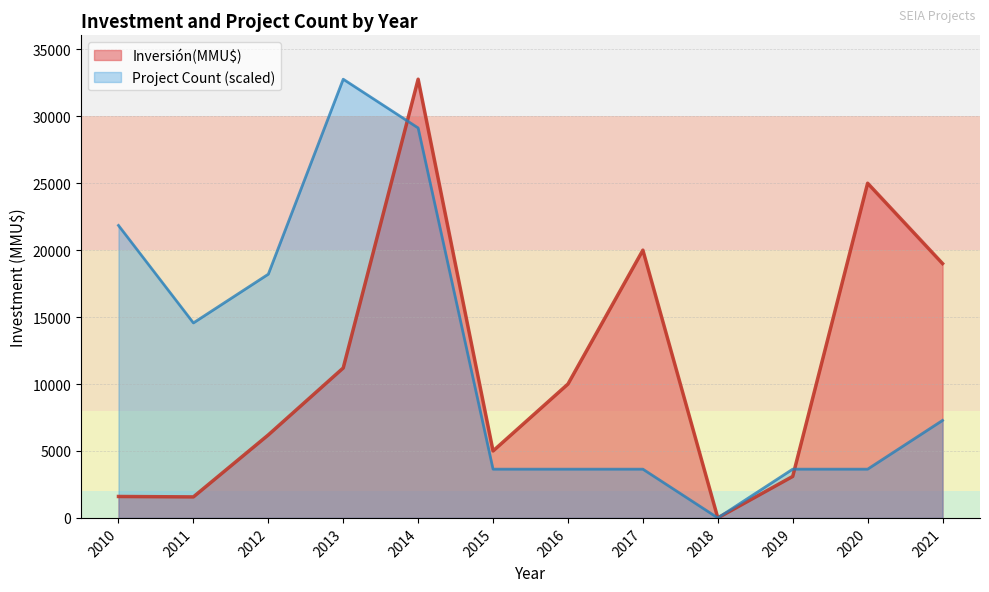

Is it true that Inversión(MMU$) equals -17073.4 at 2018?

False